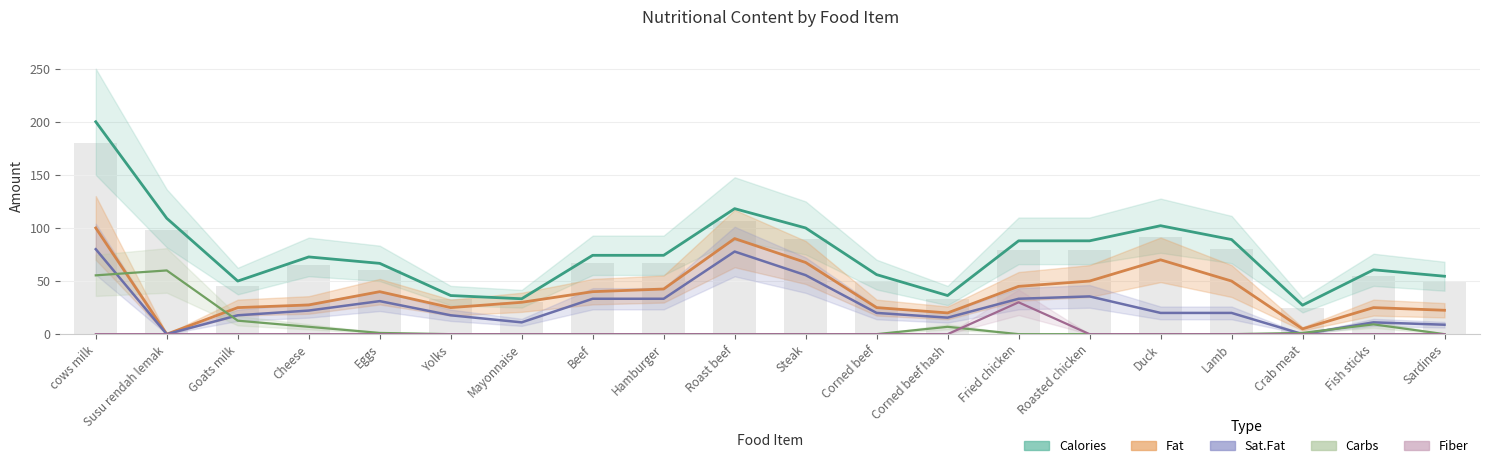

What is the label of the 9th bar from the left?

Hamburger